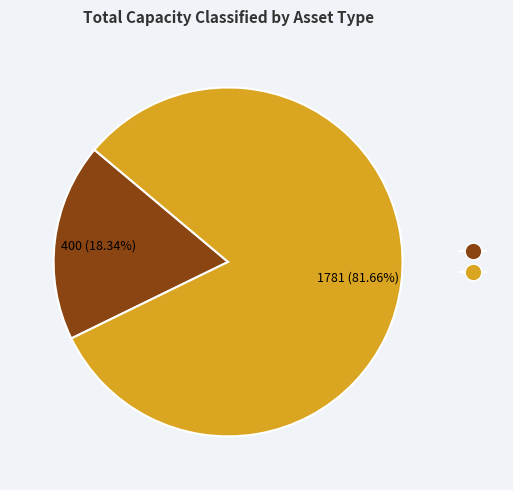

How many segments does this pie chart have?

2